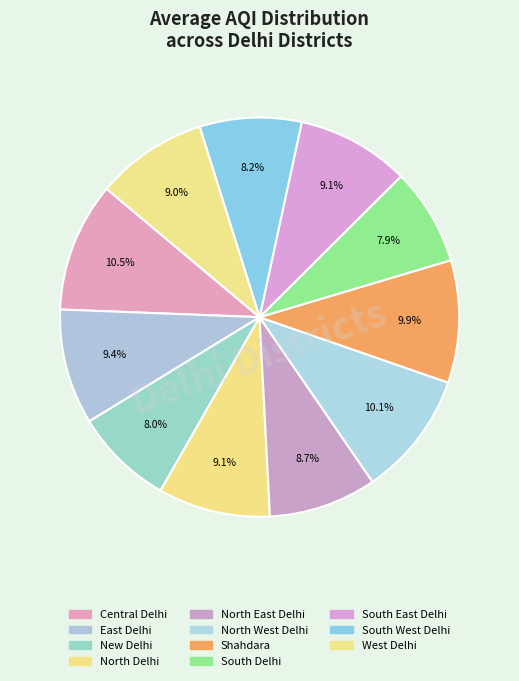

How many slices are in this pie chart?

11